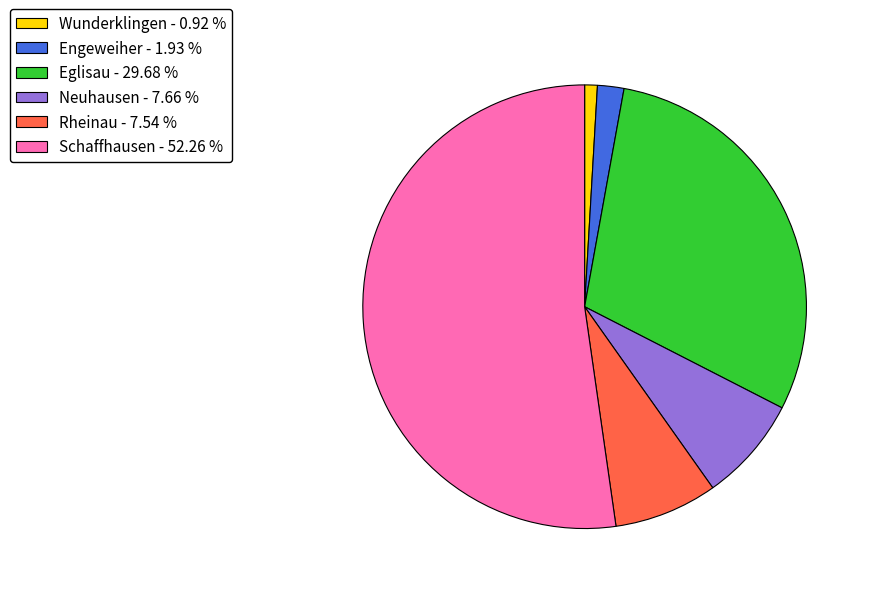

Combined, do Schaffhausen - 52.26 % and Wunderklingen - 0.92 % account for over 50%?

Yes